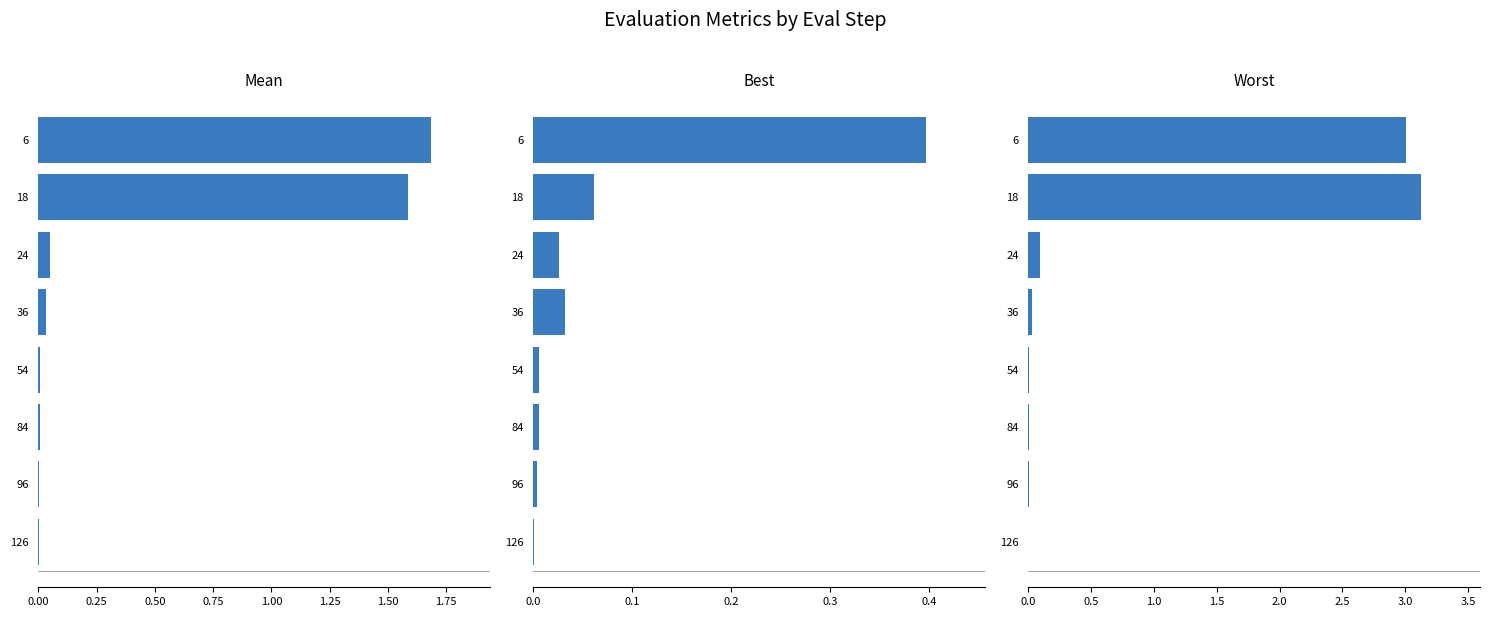

List the series in order of their peak value, lowest first.

best, mean, worst